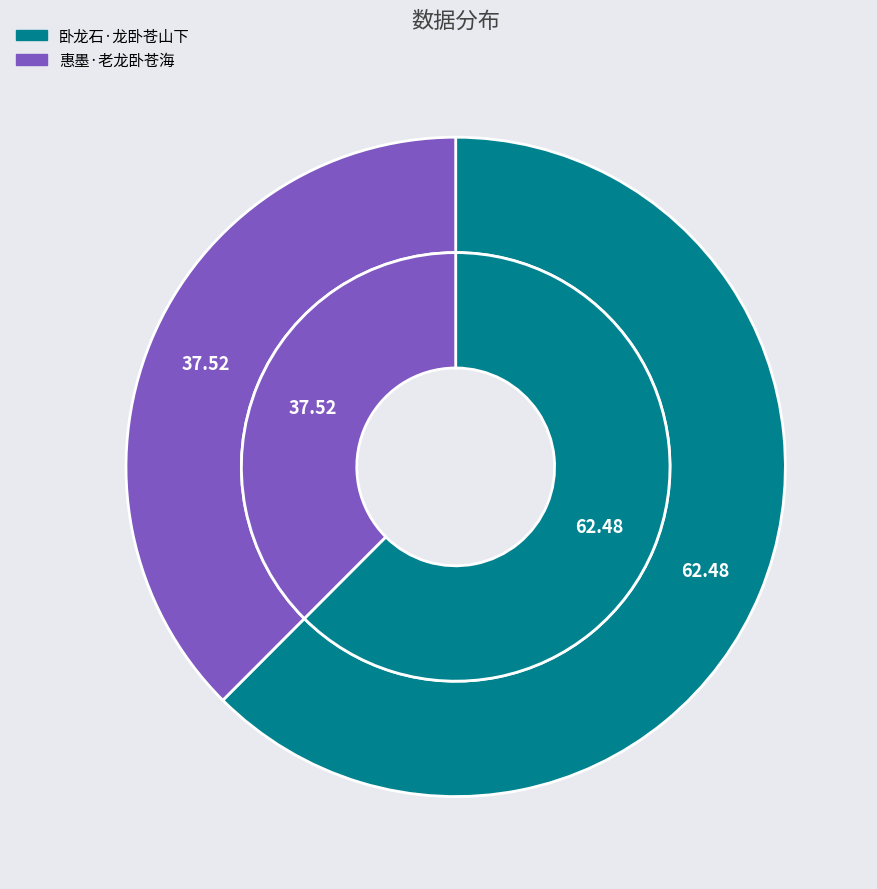

Count the number of slices in the pie.

2